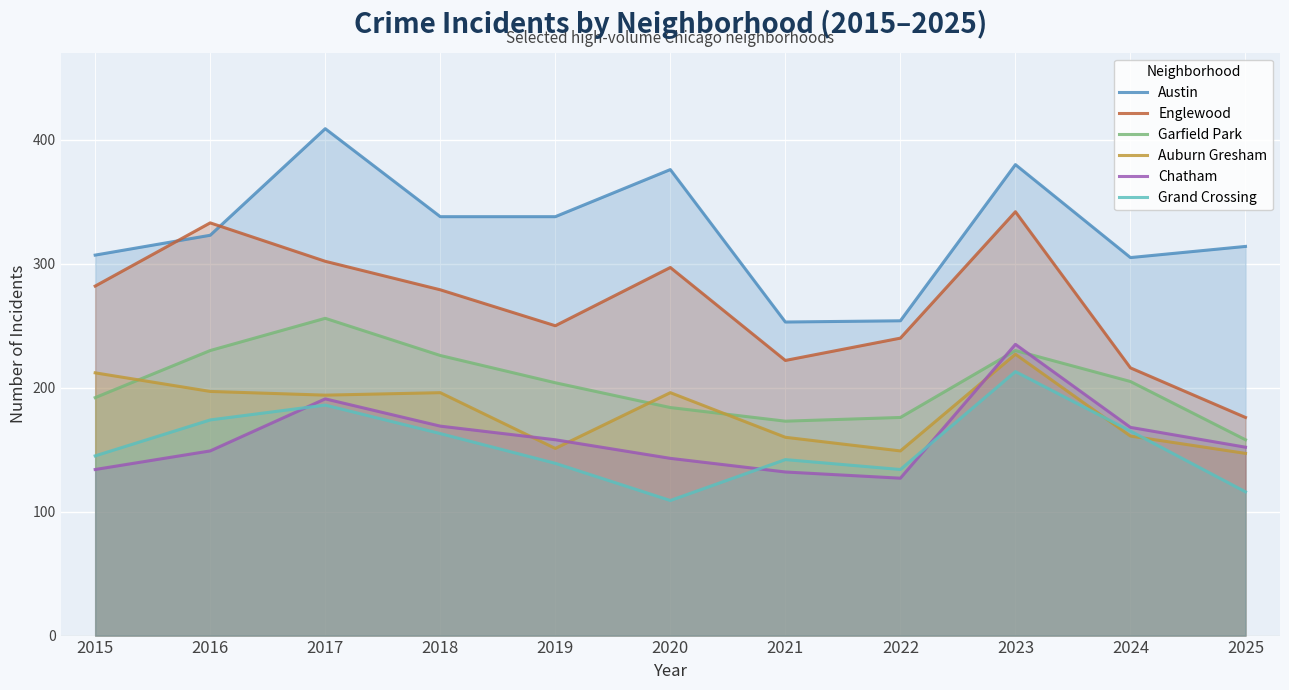

Reading right to left, list all the values displayed in this chart.

Austin: 314	305	380	254	253	376	338	338	409	323	307
Englewood: 176	216	342	240	222	297	250	279	302	333	282
Garfield Park: 158	205	230	176	173	184	204	226	256	230	192
Auburn Gresham: 147	161	227	149	160	196	151	196	194	197	212
Chatham: 152	168	235	127	132	143	158	169	191	149	134
Grand Crossing: 116	165	213	134	142	109	139	163	186	174	145